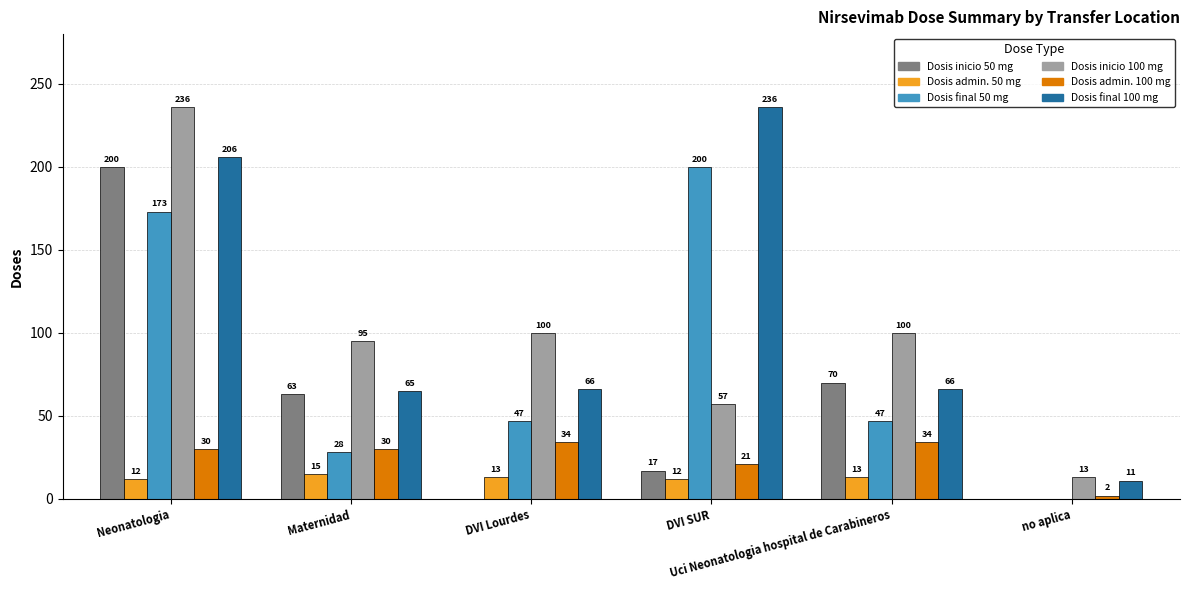

What is the sum of all Dosis inicio 100 mg values?

601